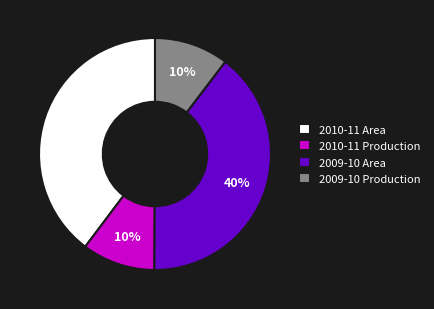

Count the number of slices in the pie.

4